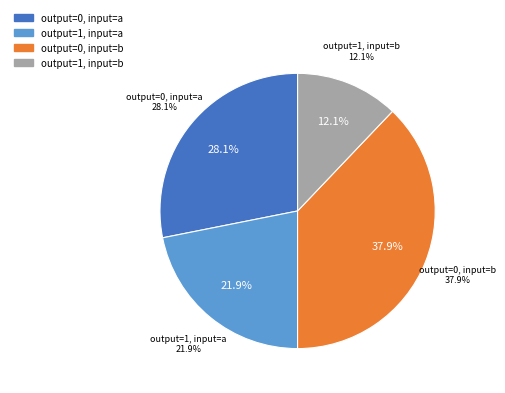

Does output=0, input=a represent more than half of the total?

No